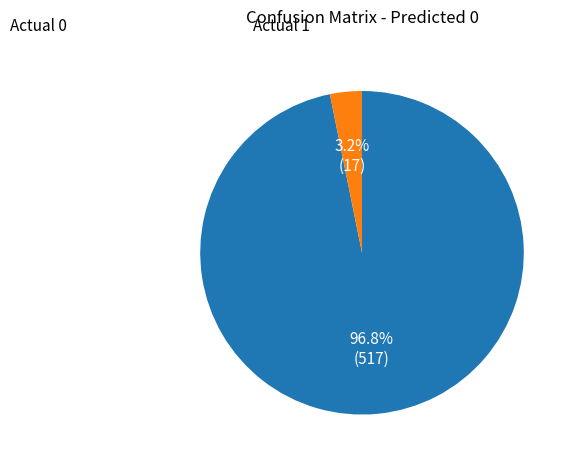

Does any single category account for the majority?

Yes